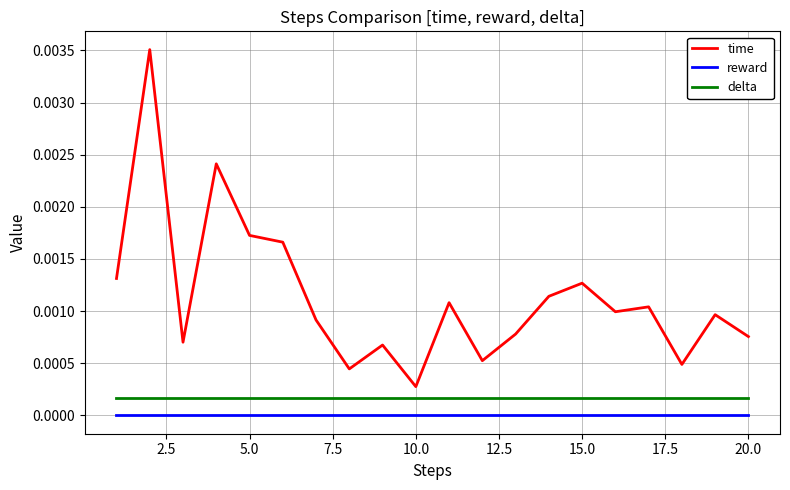

True or false: delta and time cross at least once.

False